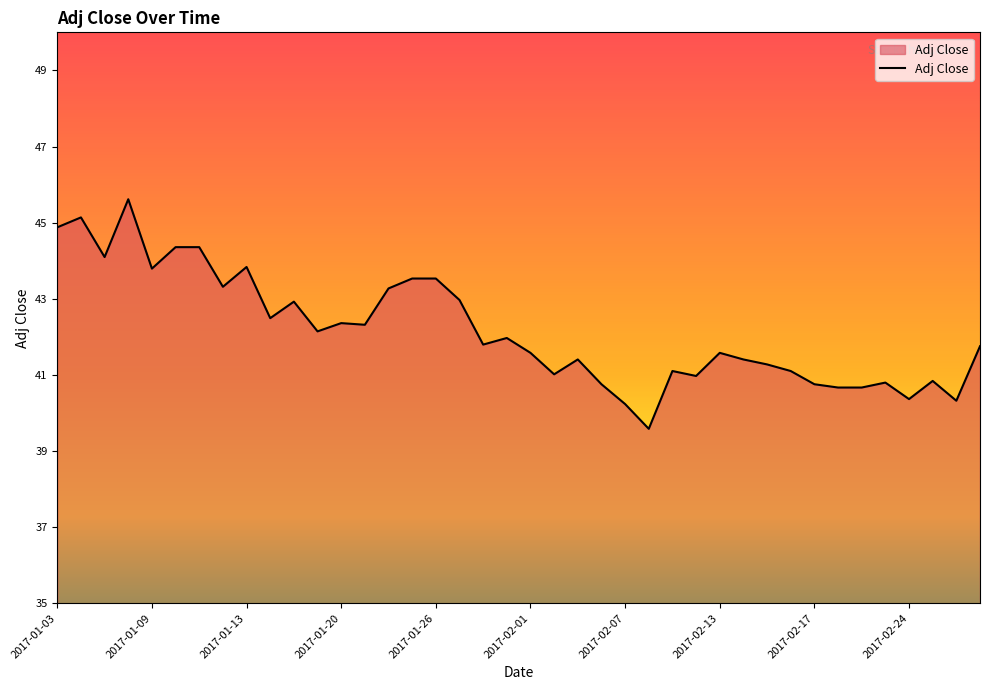

How many lines are shown in the chart?

1